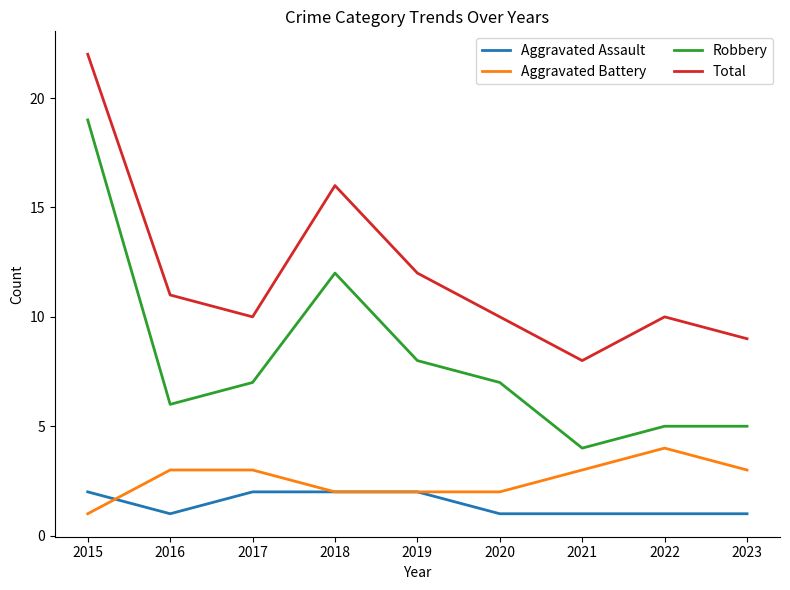

At 2017, list the series in order from largest to smallest.

Total, Robbery, Aggravated Battery, Aggravated Assault